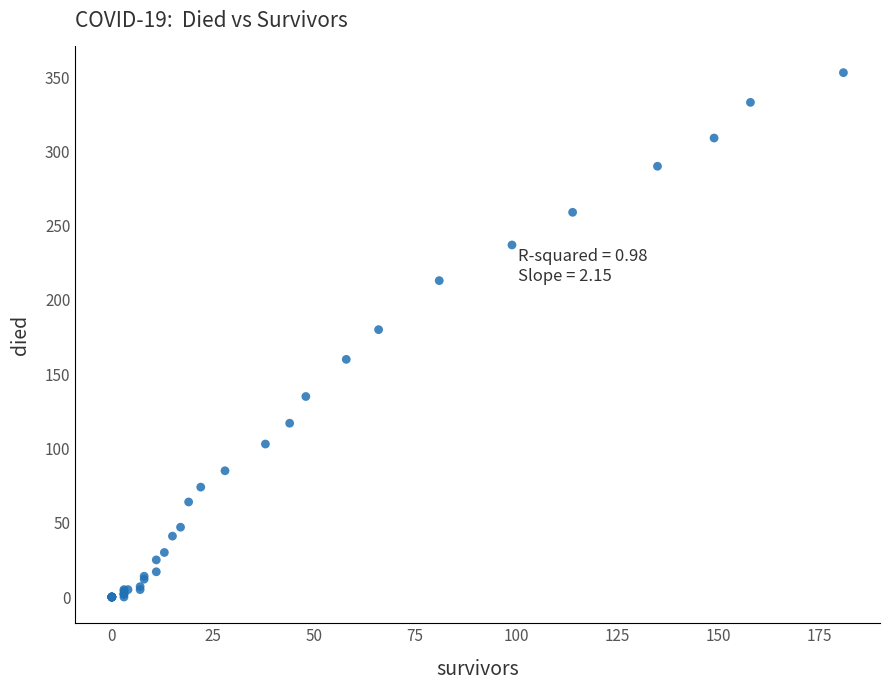

What Y value in the scatter plot is closest to 176?

180